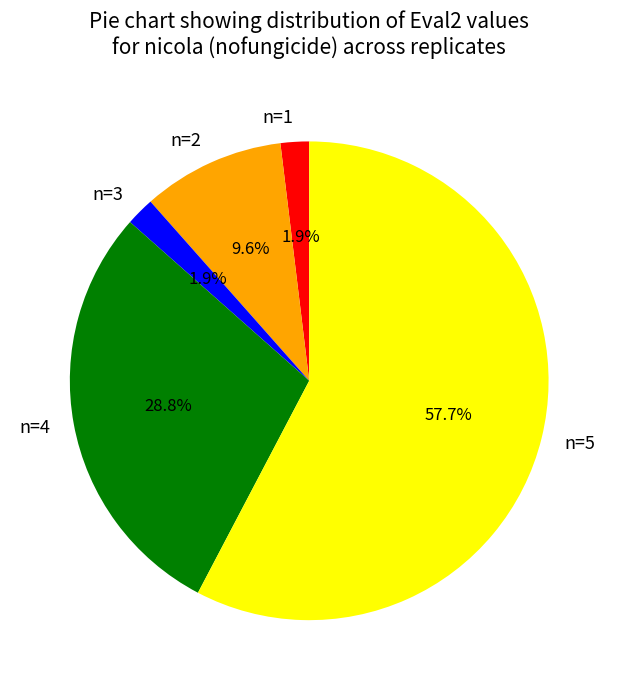

What percentage is the n=4 slice, to the nearest percent?

29%